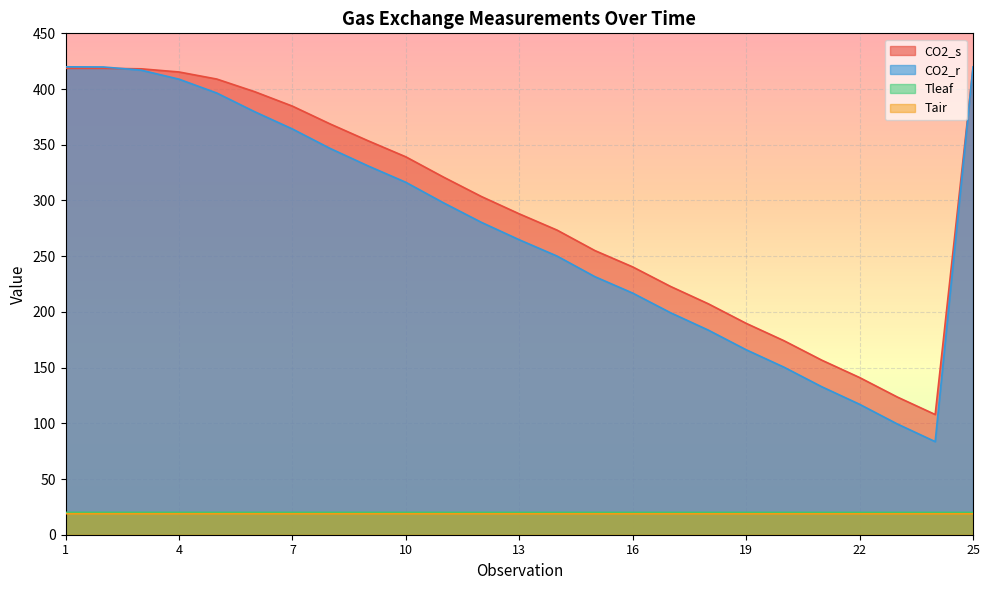

Which category has the lowest value across all series?

25